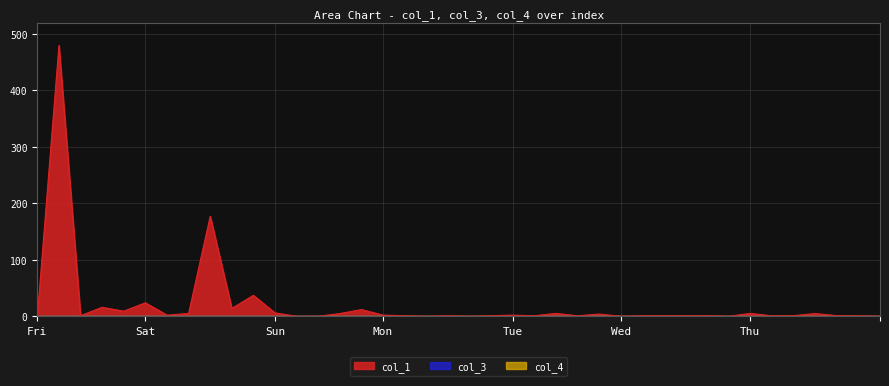

How many lines are shown in the chart?

3